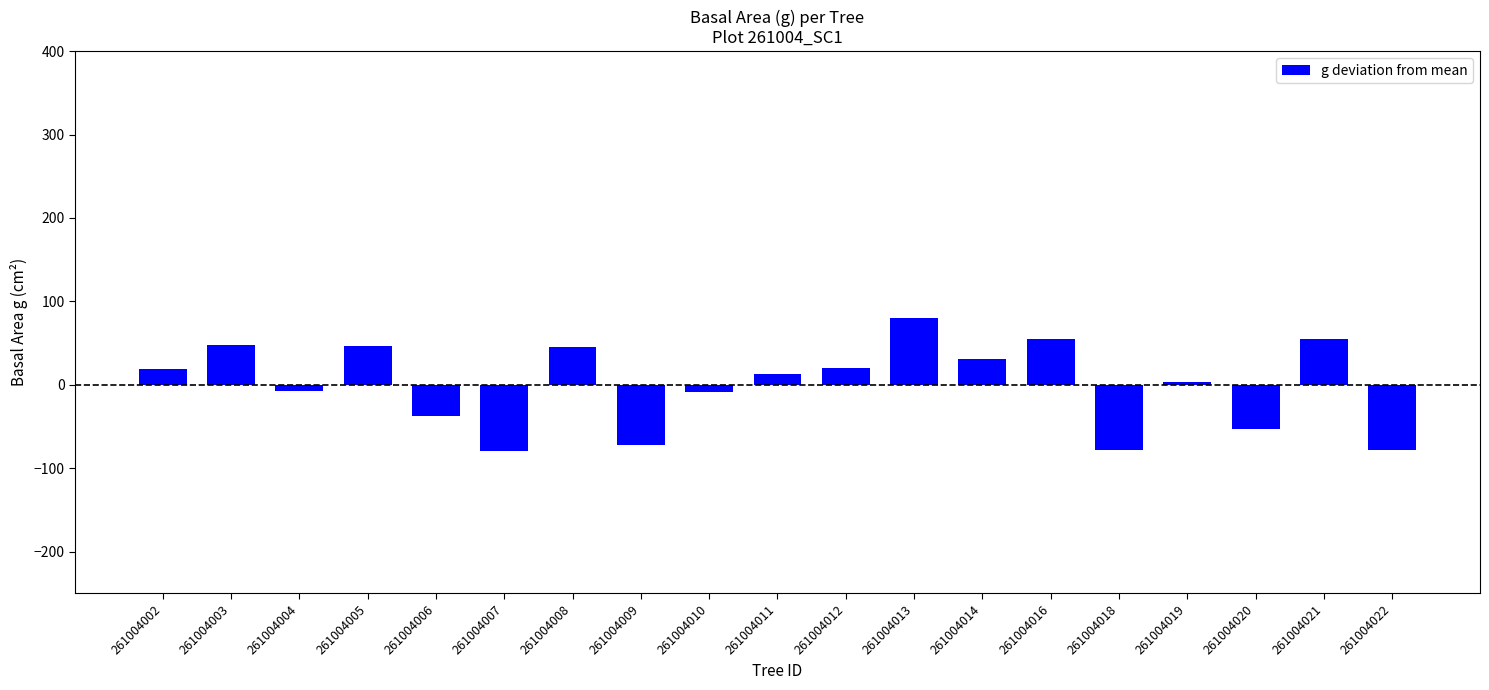

What is the difference between the values at 261004018 and 261004005?

125.0